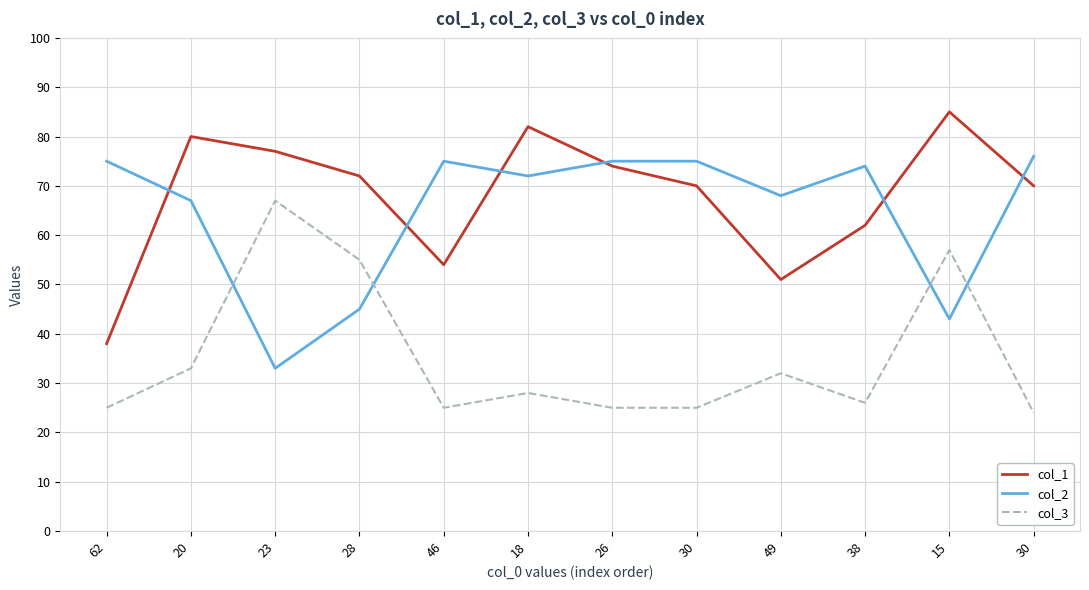

What are all the series names shown in the legend?

col_1, col_2, col_3